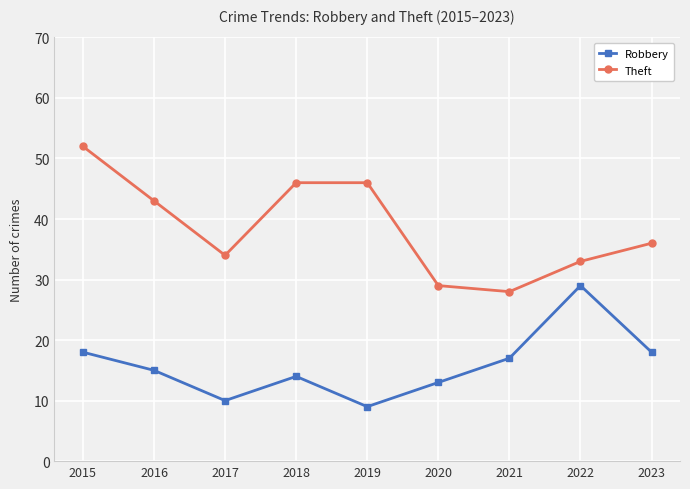

What value does the Theft series have at 2020, to the nearest 5?

30